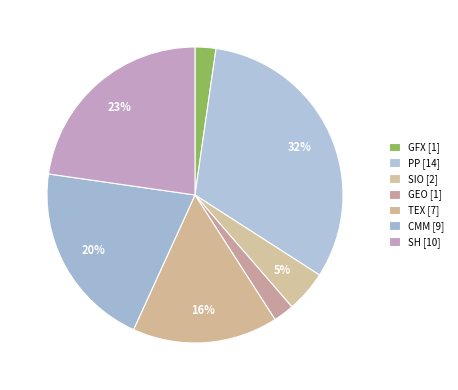

Count the number of slices in the pie.

7